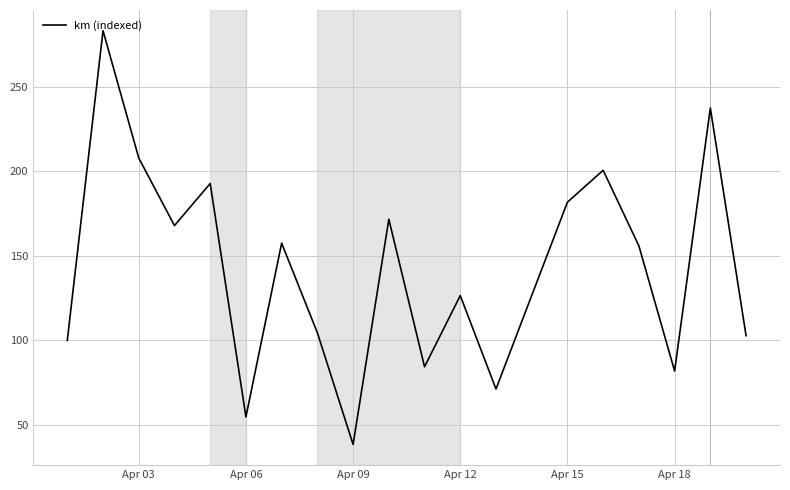

What is the average value?

142.3